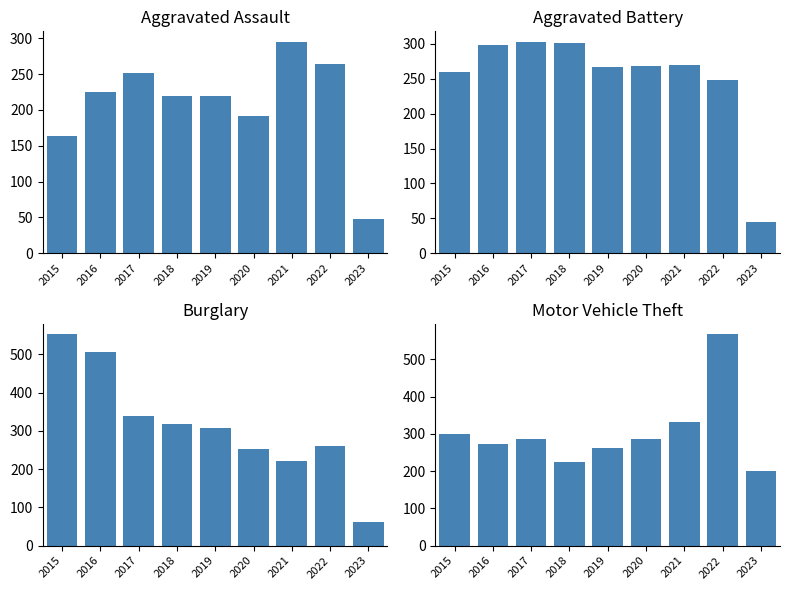

Reading left to right, what are all the values shown in this chart?

Aggravated Assault: 2015=164	2016=225	2017=251	2018=220	2019=220	2020=192	2021=295	2022=264	2023=48
Aggravated Battery: 2015=260	2016=298	2017=303	2018=302	2019=267	2020=269	2021=270	2022=248	2023=45
Burglary: 2015=552	2016=505	2017=339	2018=319	2019=308	2020=252	2021=220	2022=261	2023=61
Motor Vehicle Theft: 2015=299	2016=272	2017=285	2018=225	2019=262	2020=287	2021=332	2022=567	2023=201